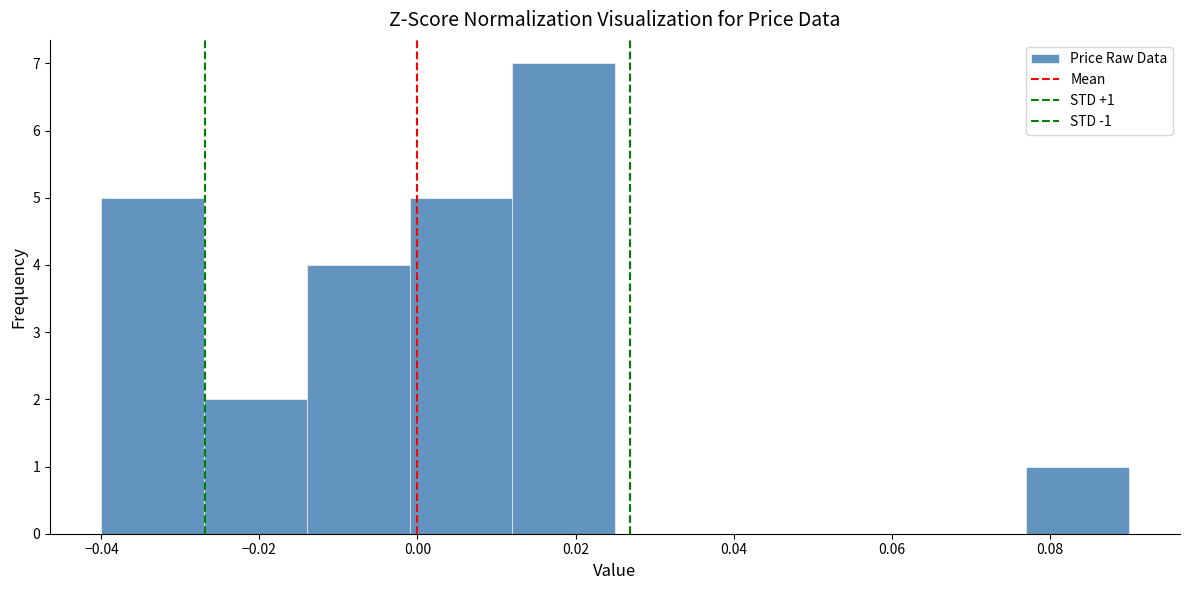

Over which range of the x-axis is the bar tallest?

0.012 to 0.025